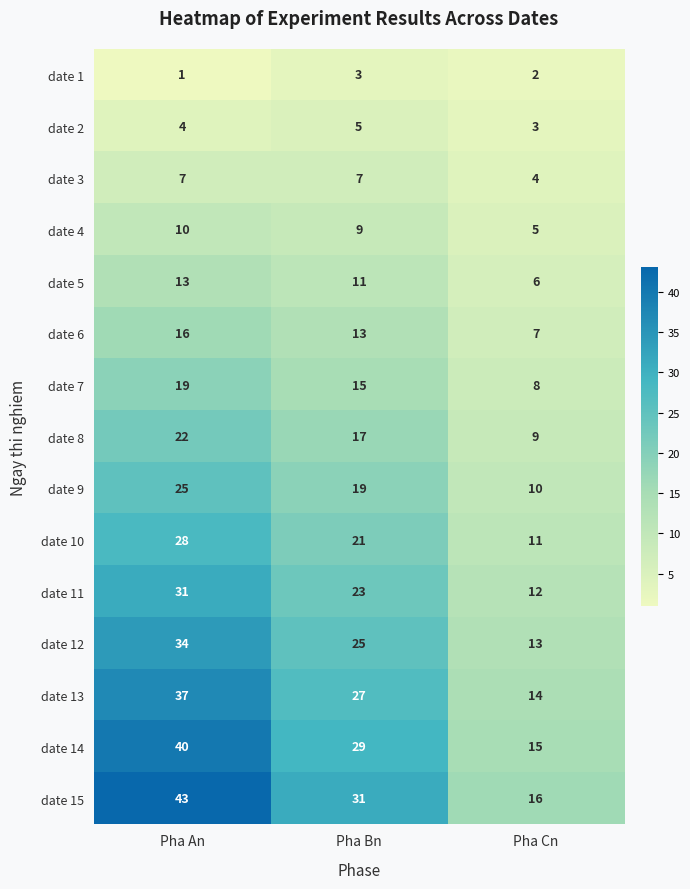

Which label corresponds to the largest value in the chart?

Pha An